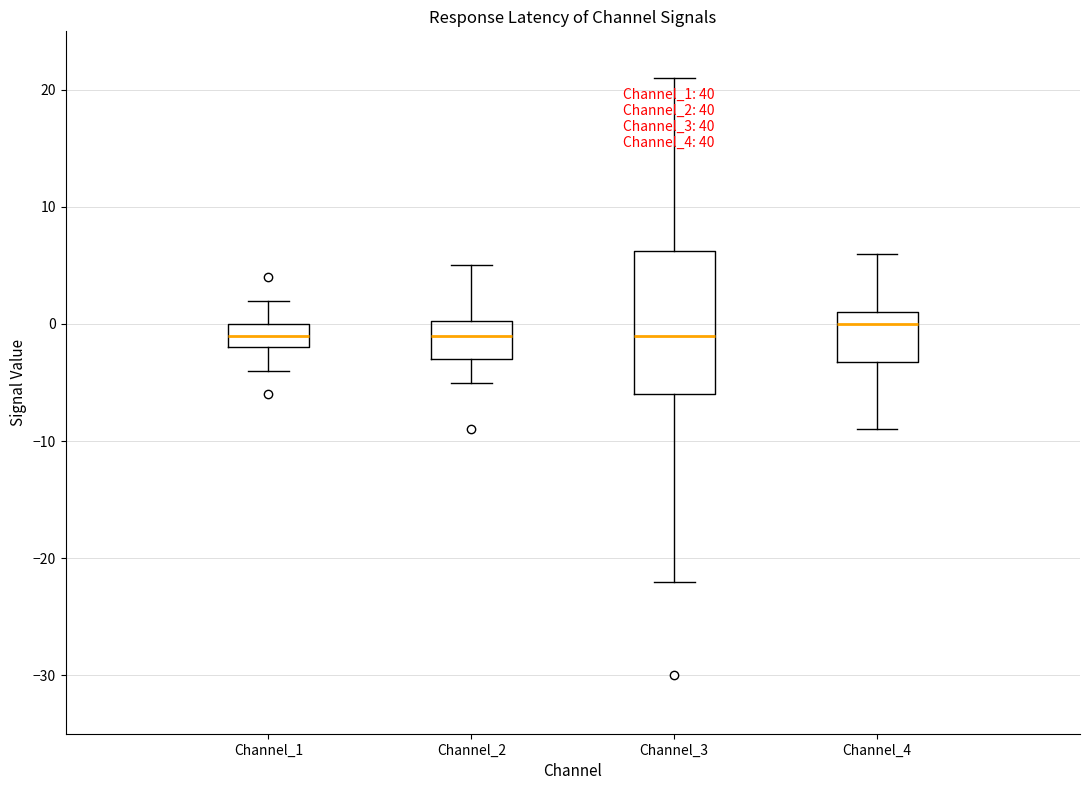

Which box has the highest median line?

Channel_4